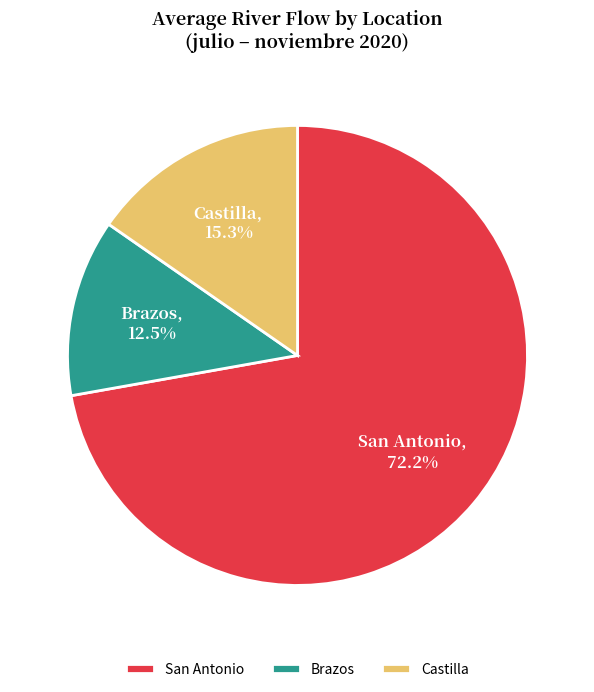

Between Brazos and Castilla, which is larger?

Castilla